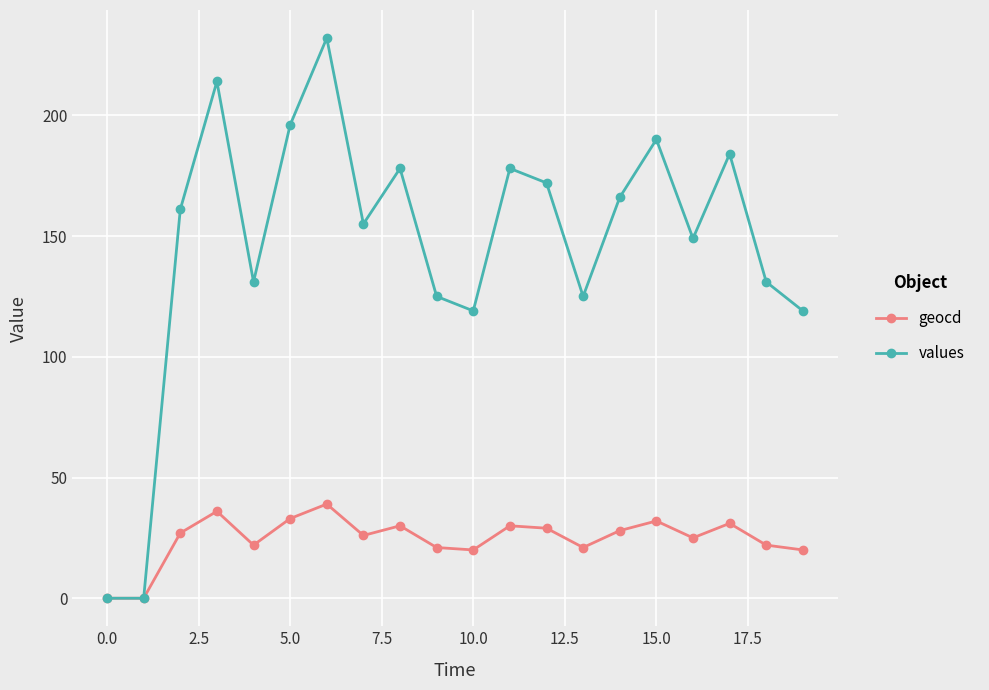

What is the highest value of the geocd series?

39